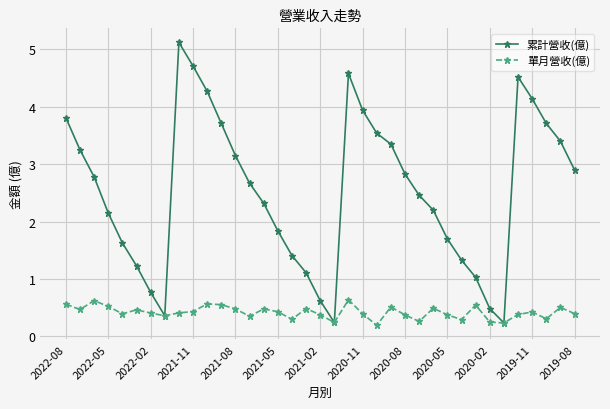

Rank the series by their maximum value, from highest to lowest.

累計營收(億), 單月營收(億)